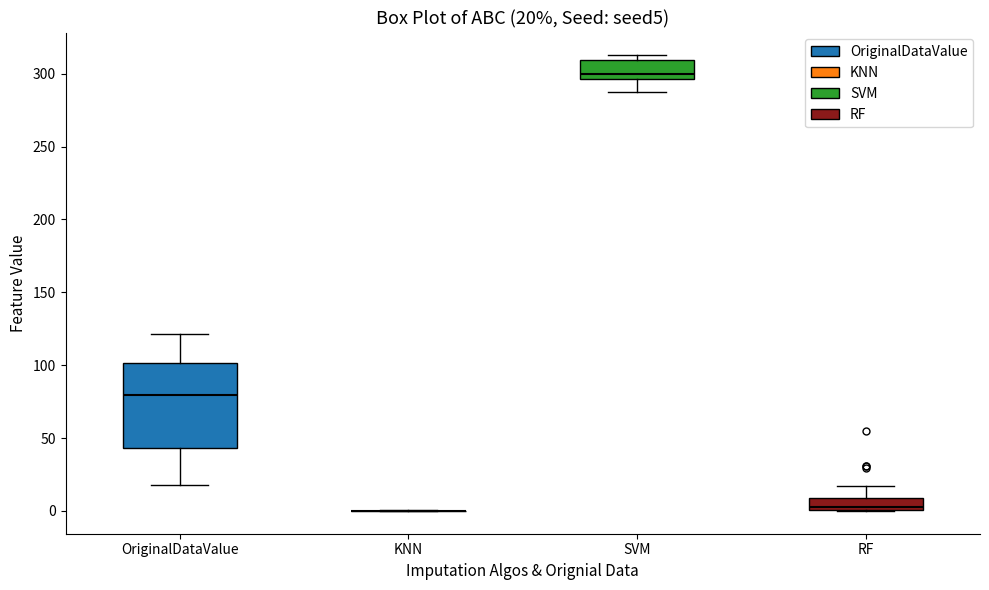

Which box is the tallest, from its lower edge to its upper edge?

OriginalDataValue